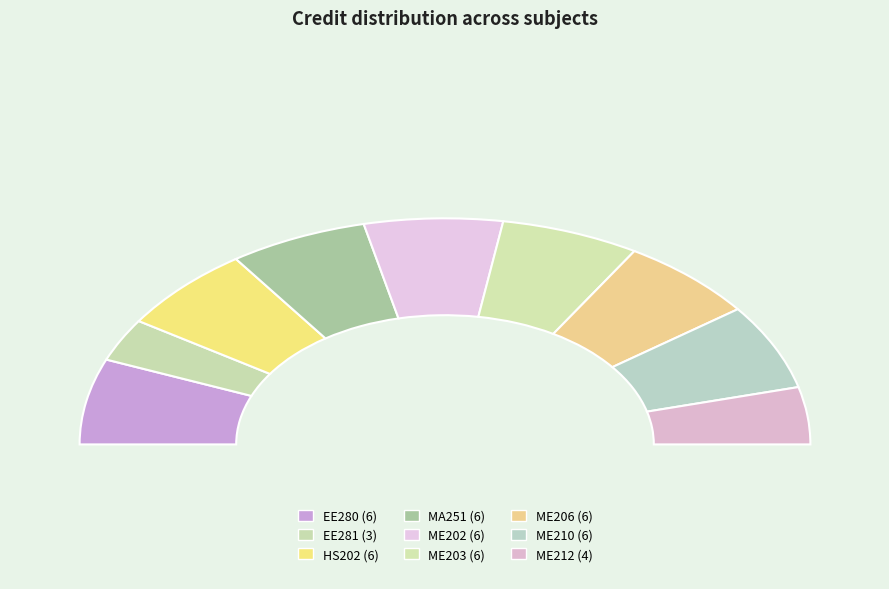

Approximately how many times larger is the value at ME202 compared to MA251?

1.0